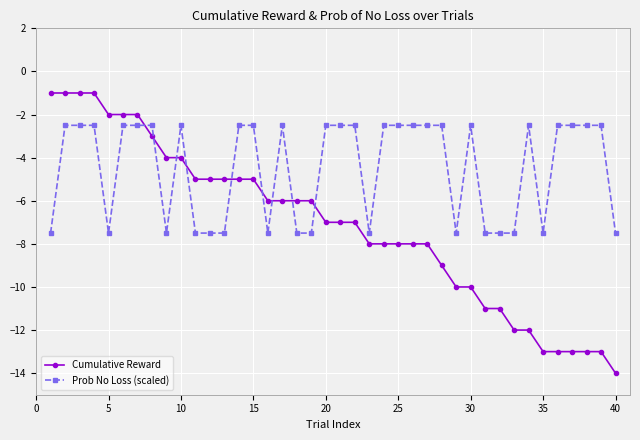

Is this an area chart (filled region under the line)?

No